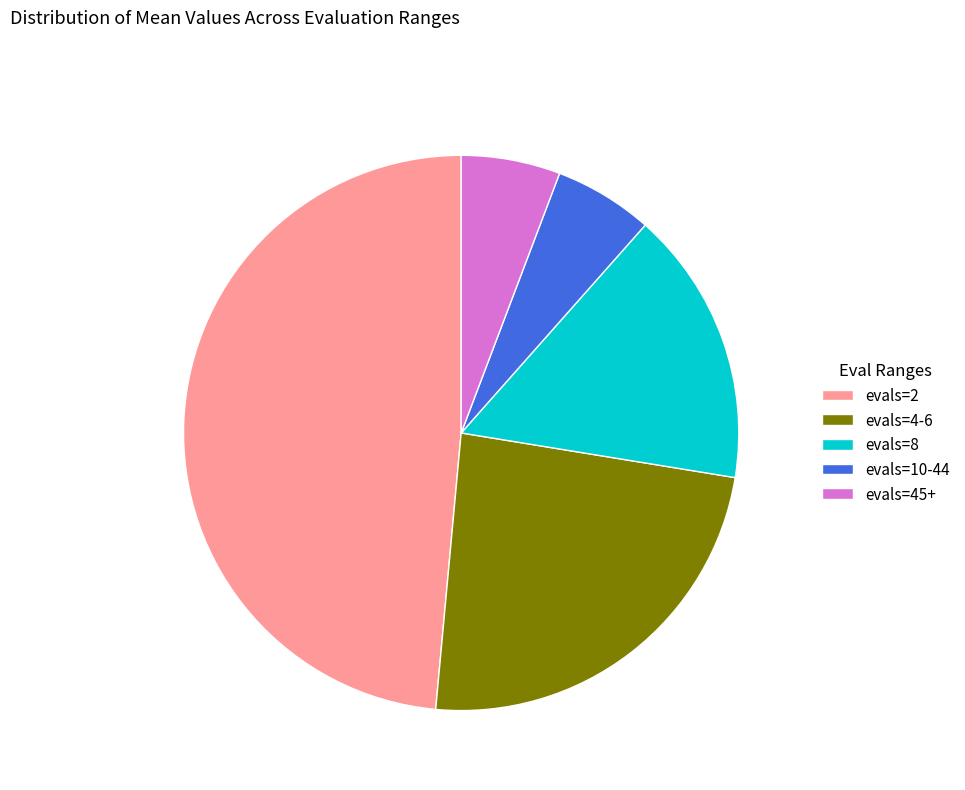

Does evals=4-6 represent more than half of the total?

No